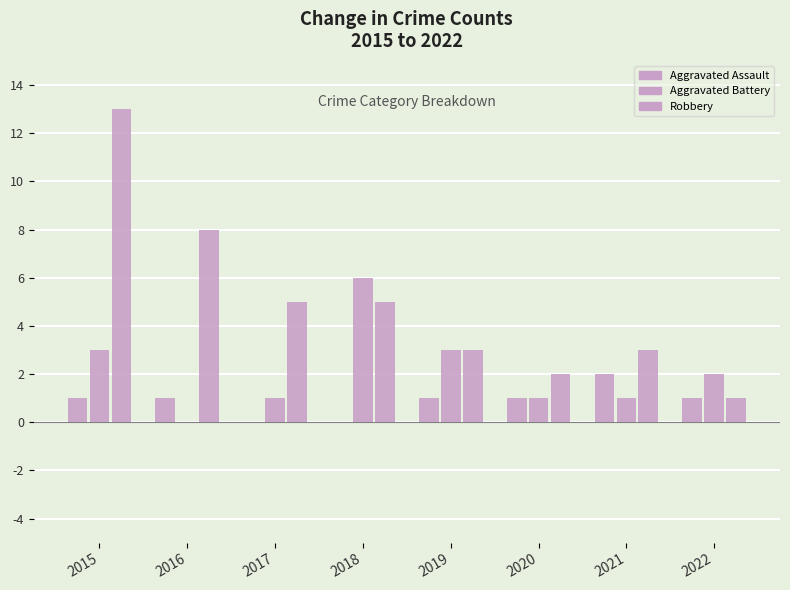

List the series in order of their peak value, highest first.

Robbery, Aggravated Battery, Aggravated Assault